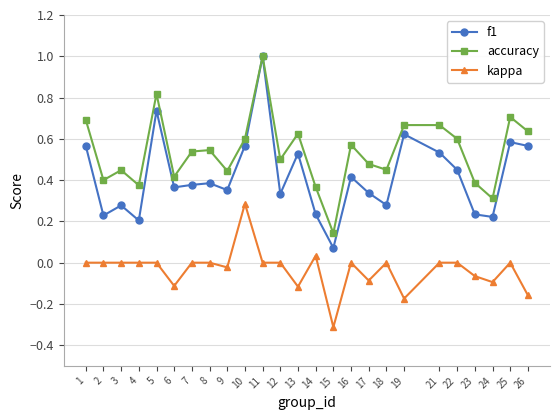

The value of f1 at 12 is 0.2. True or false?

False